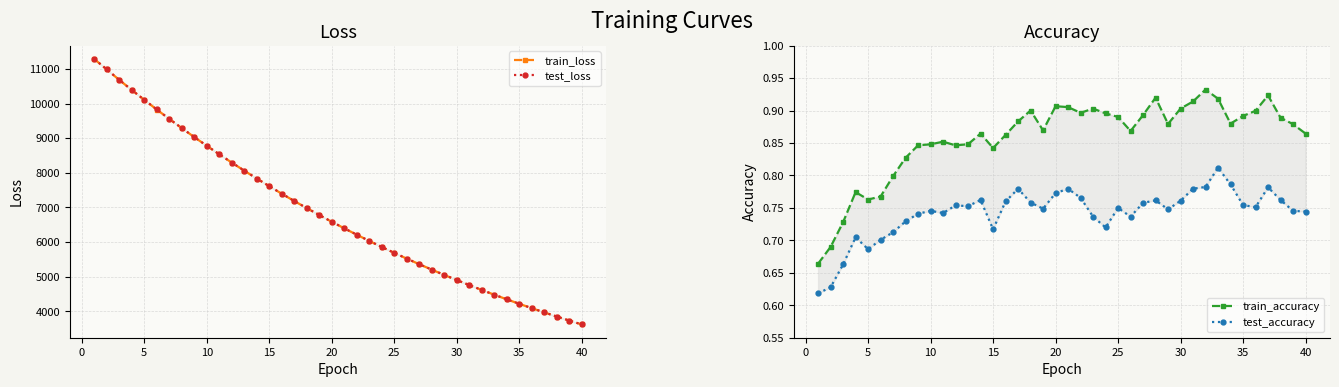

What is the difference between the second highest and minimum values in the train_loss series?

7364.1